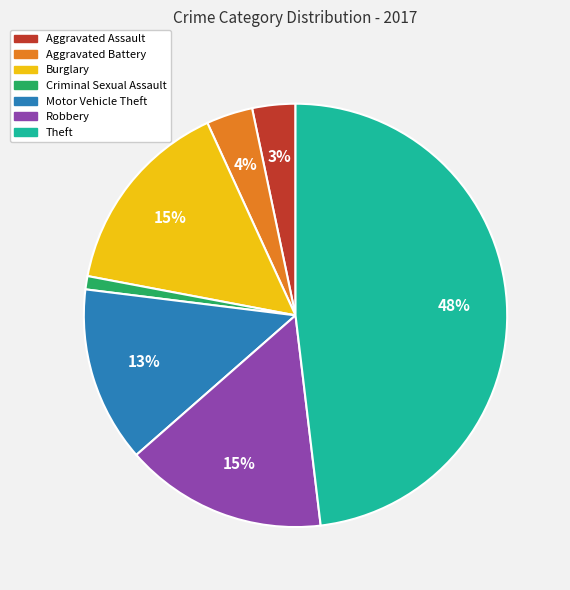

Does Aggravated Assault account for over 50% of the chart?

No